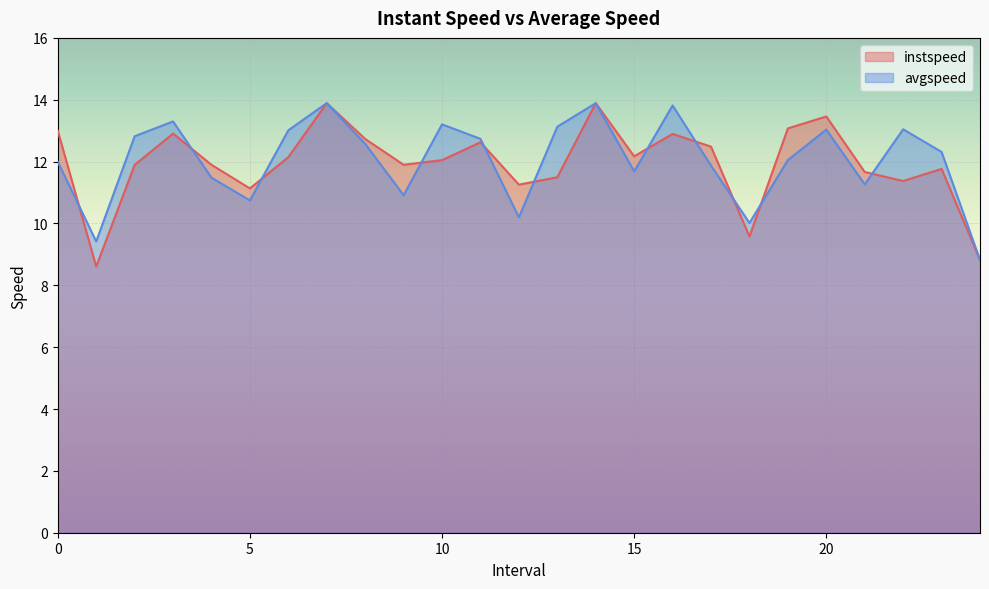

The value of instspeed at 17.0 is 12.5. True or false?

True